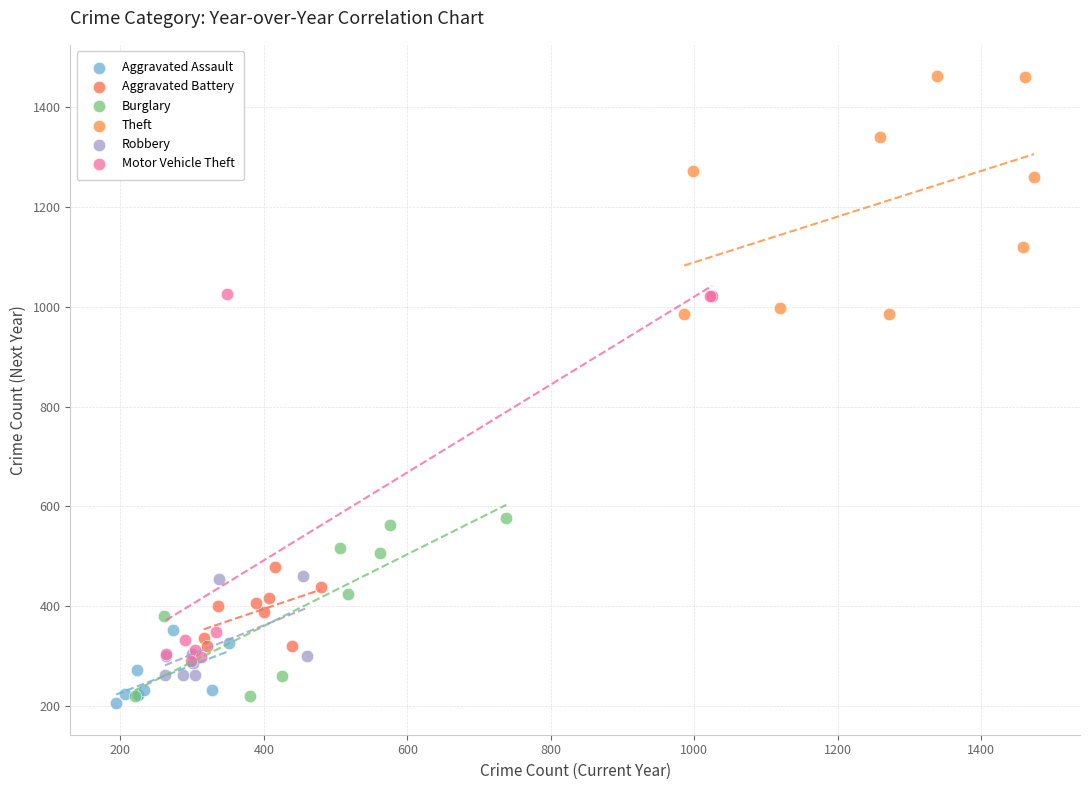

Which series reaches the maximum Y coordinate?

Theft